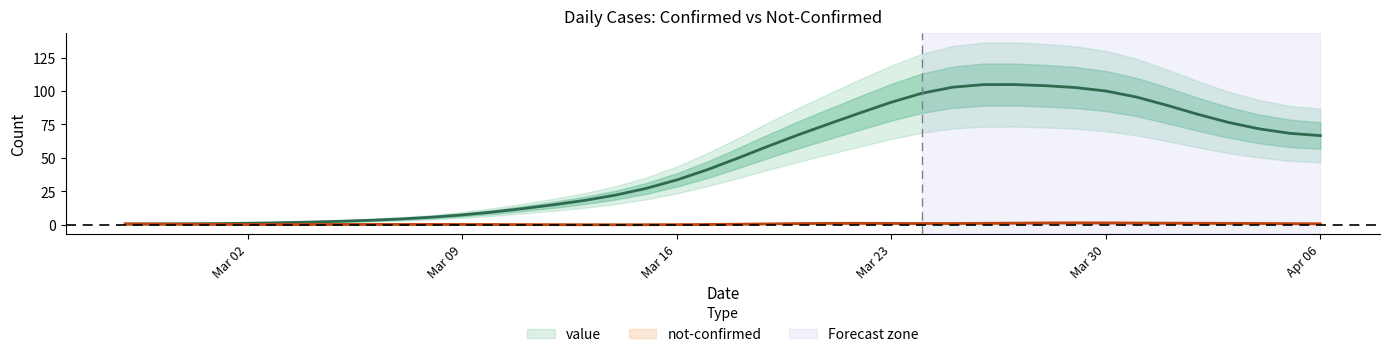

Where is the data nearest to the value 52?

2020-03-18